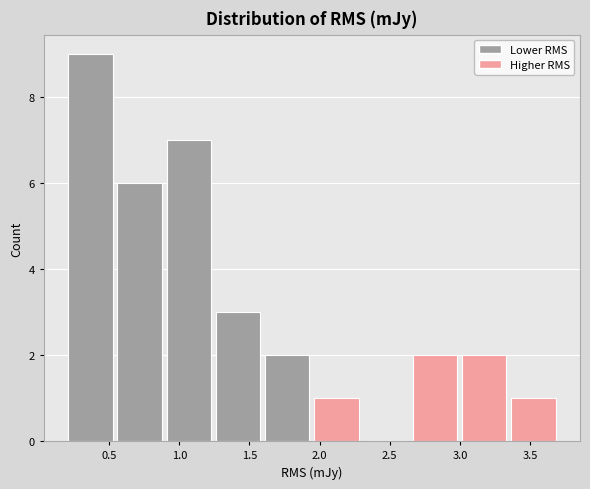

Which range on the x-axis has the tallest bar?

0.20 to 0.55